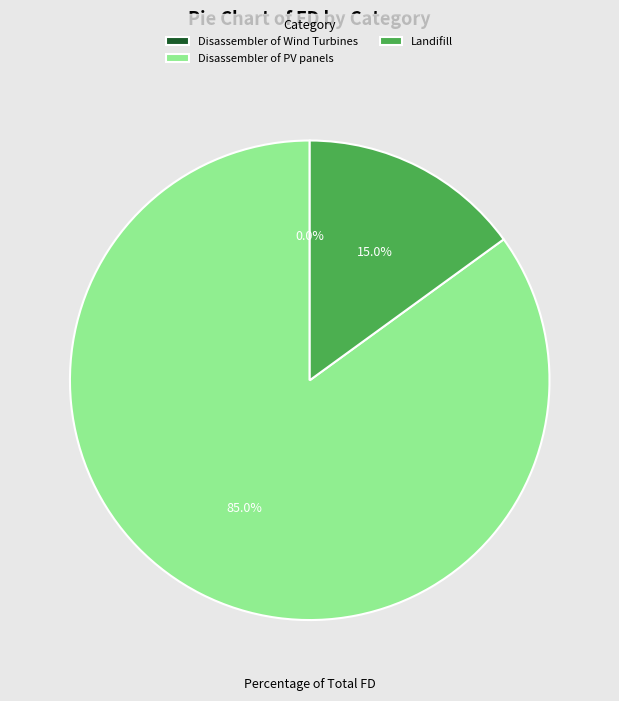

To the nearest percent, what is the combined percentage of Disassembler of PV panels and Landifill?

100%